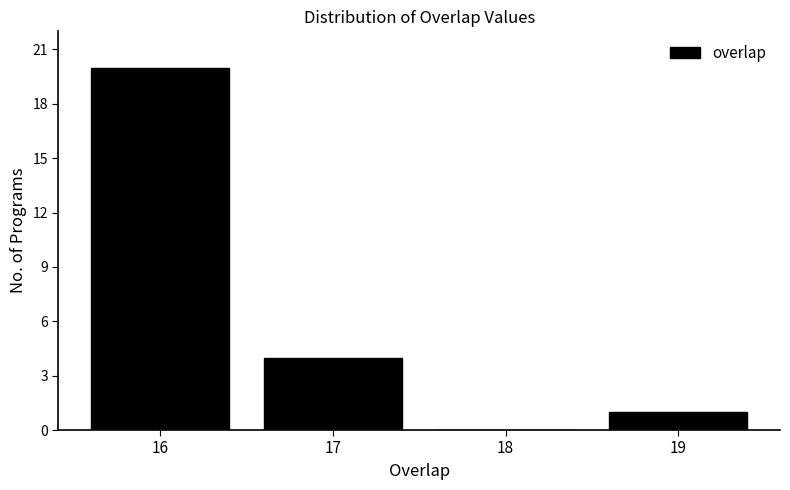

How tall is the bar that spans 16.5 to 17.5 on the x-axis? The values are not printed on the chart, so give them approximately, as read against the axis.

4